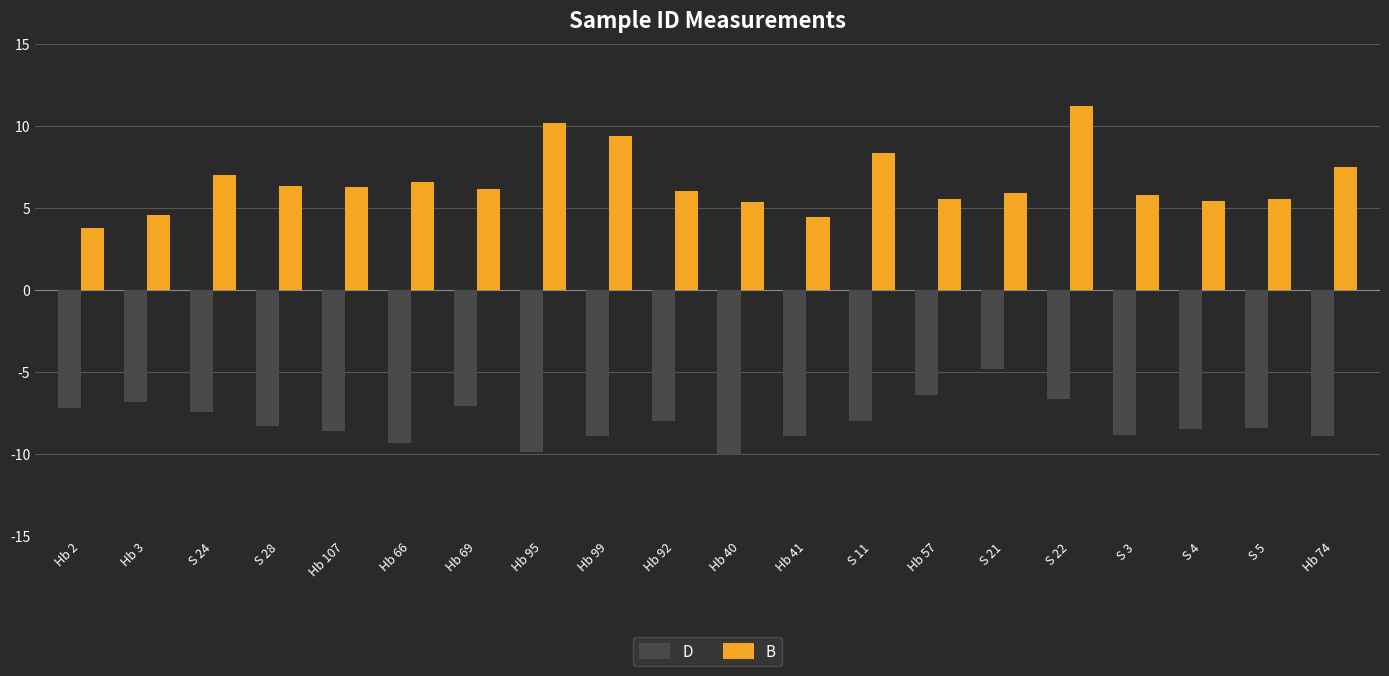

At which category is the sum across all series the highest?

S 22